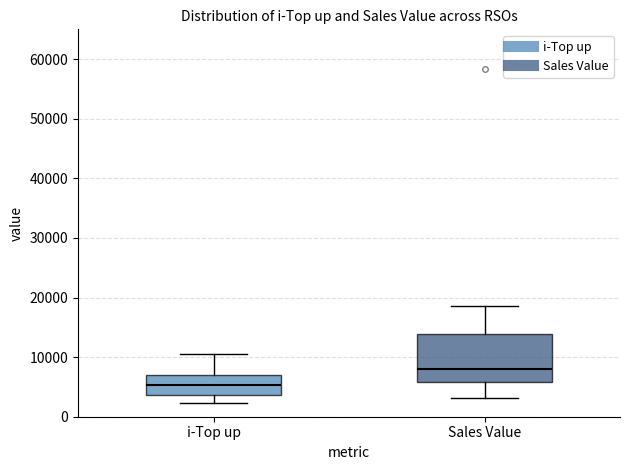

Reading left to right, transcribe this box plot: for each box, give where its median line is, the range the box spans, and where its two whiskers end, as read against the y-axis. The values are not printed on the chart, so give them approximately, as read against the axis.

i-Top up: median 5000, box 4000 to 7000, whiskers 2000 to 11000
Sales Value: median 8000, box 6000 to 14000, whiskers 3000 to 19000